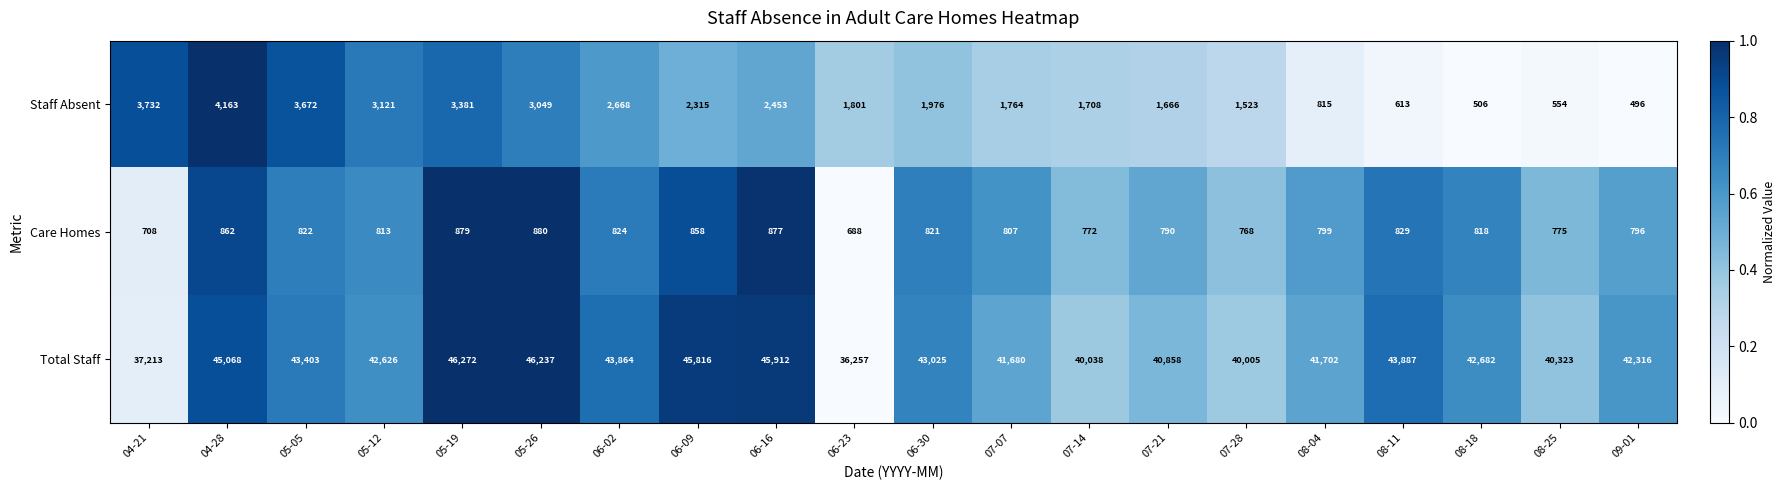

What is the sum of all Total Staff values?

849184